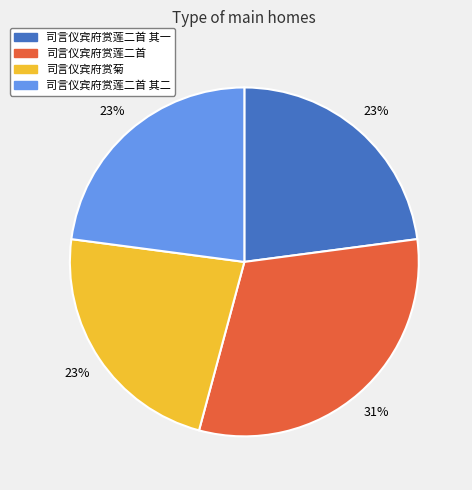

Approximately how many times larger is the value at 司言仪宾府赏菊 compared to 司言仪宾府赏莲二首?

0.7